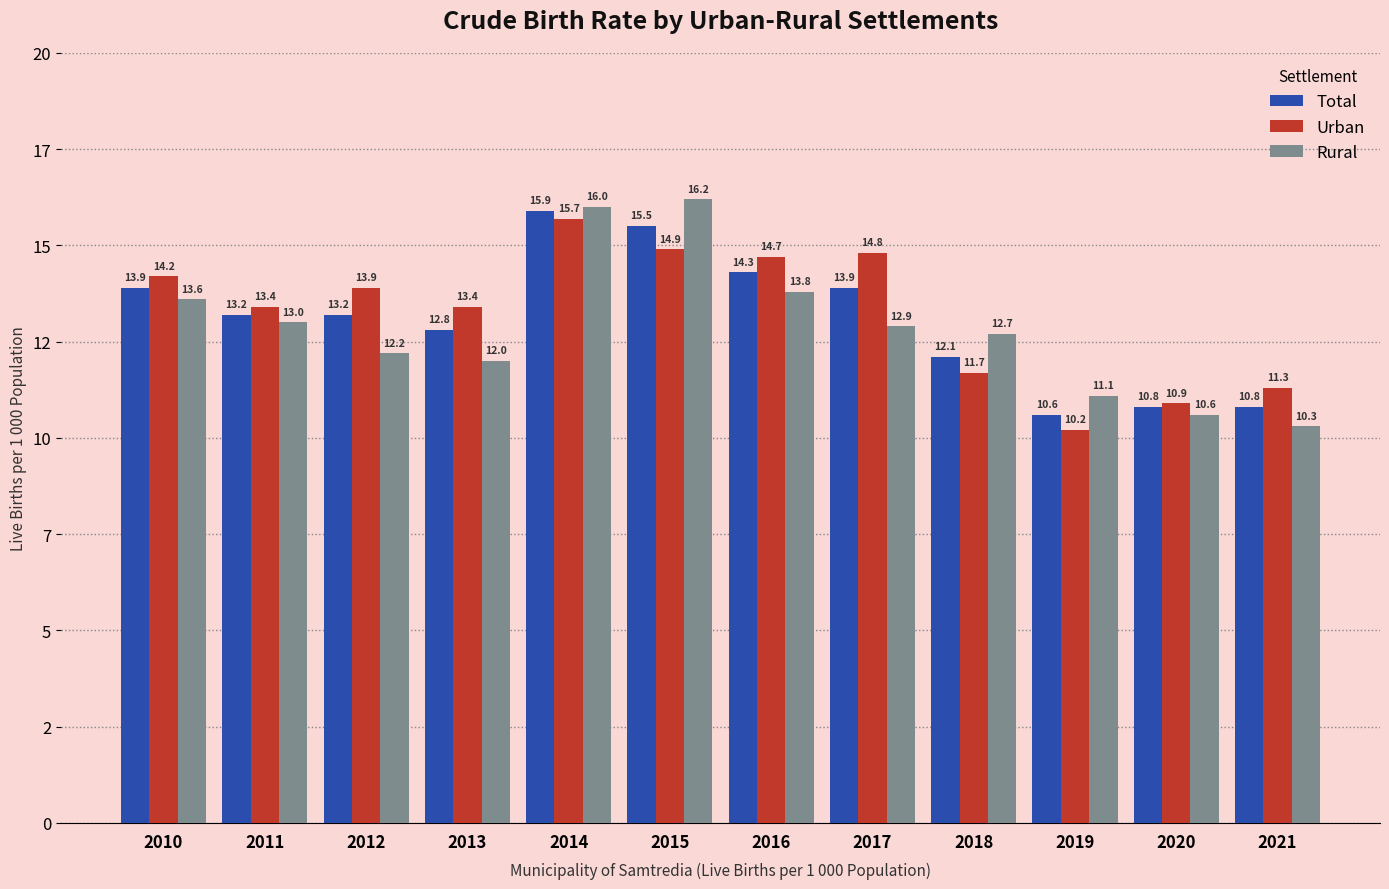

Does the chart contain any negative values?

No